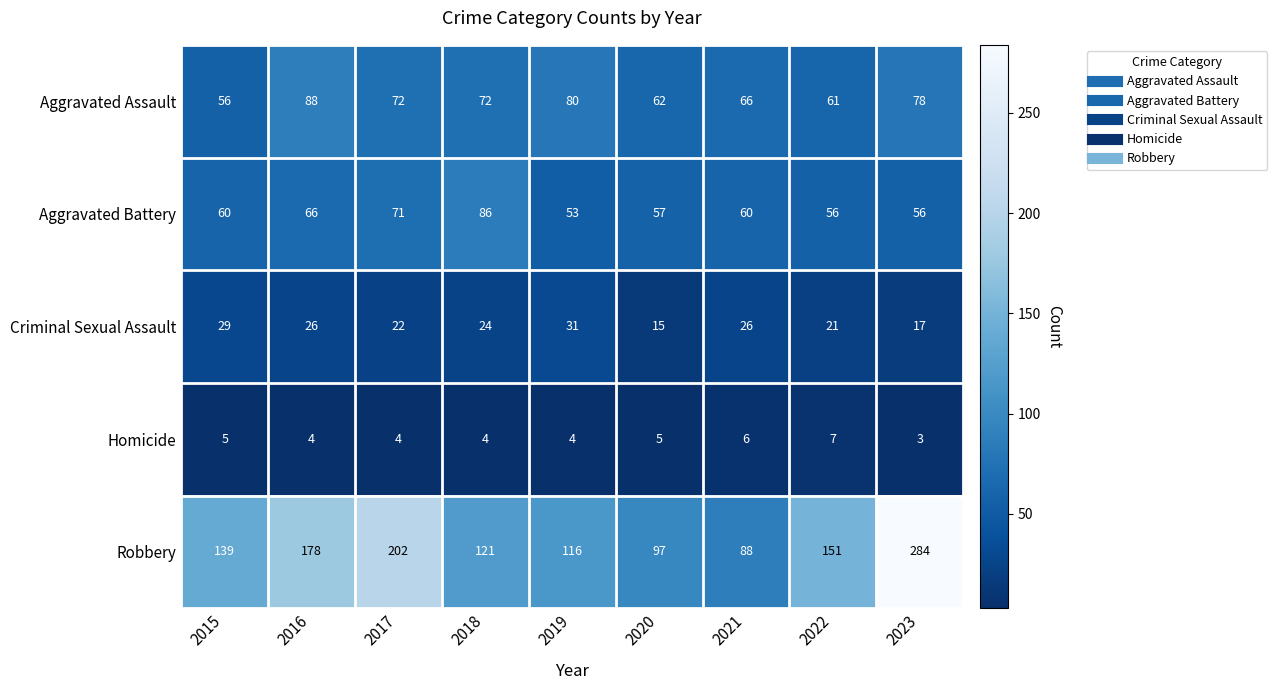

What is the approximate value of Aggravated Assault at 2018, to the nearest 10?

70